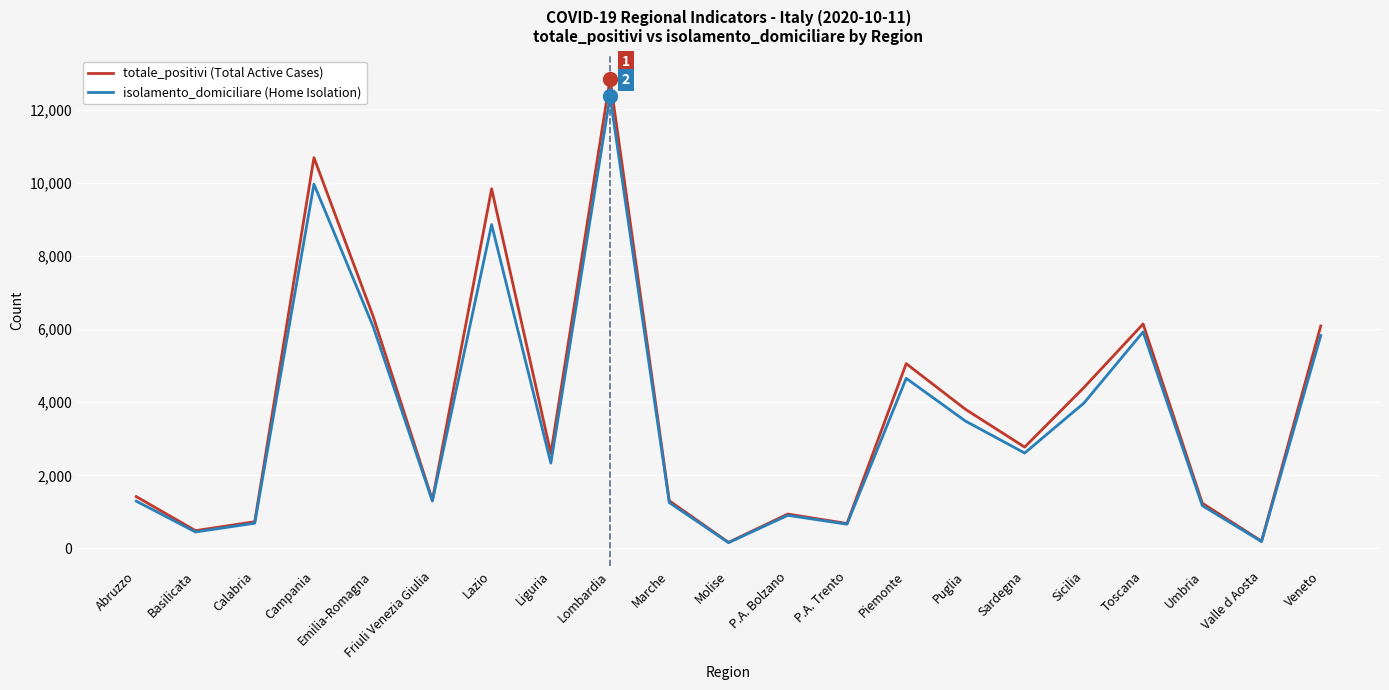

Rank the series by their average value, from highest to lowest.

totale_positivi (Total Active Cases), isolamento_domiciliare (Home Isolation)